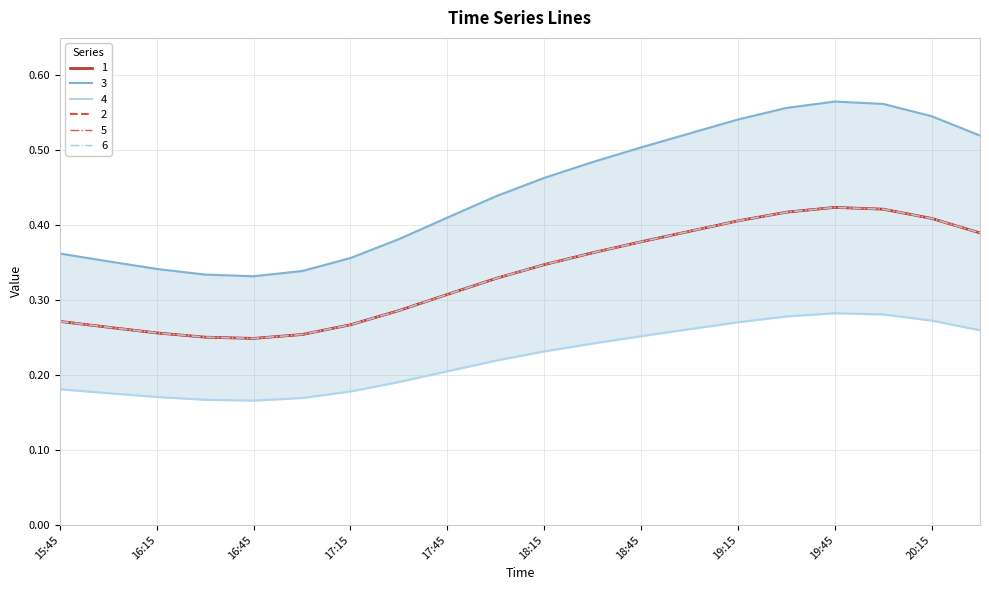

Reading left to right, extract all data points from this chart.

1: 0.3	0.3	0.3	0.3	0.2	0.3	0.3	0.3	0.3	0.3	0.3	0.4	0.4	0.4	0.4	0.4	0.4	0.4	0.4	0.4
2: 0.4	0.4	0.3	0.3	0.3	0.3	0.4	0.4	0.4	0.4	0.5	0.5	0.5	0.5	0.5	0.6	0.6	0.6	0.5	0.5
3: 0.2	0.2	0.2	0.2	0.2	0.2	0.2	0.2	0.2	0.2	0.2	0.2	0.3	0.3	0.3	0.3	0.3	0.3	0.3	0.3
4: 0.3	0.3	0.3	0.3	0.2	0.3	0.3	0.3	0.3	0.3	0.3	0.4	0.4	0.4	0.4	0.4	0.4	0.4	0.4	0.4
5: 0.3	0.3	0.3	0.3	0.2	0.3	0.3	0.3	0.3	0.3	0.3	0.4	0.4	0.4	0.4	0.4	0.4	0.4	0.4	0.4
6: 0.3	0.3	0.3	0.3	0.2	0.3	0.3	0.3	0.3	0.3	0.3	0.4	0.4	0.4	0.4	0.4	0.4	0.4	0.4	0.4